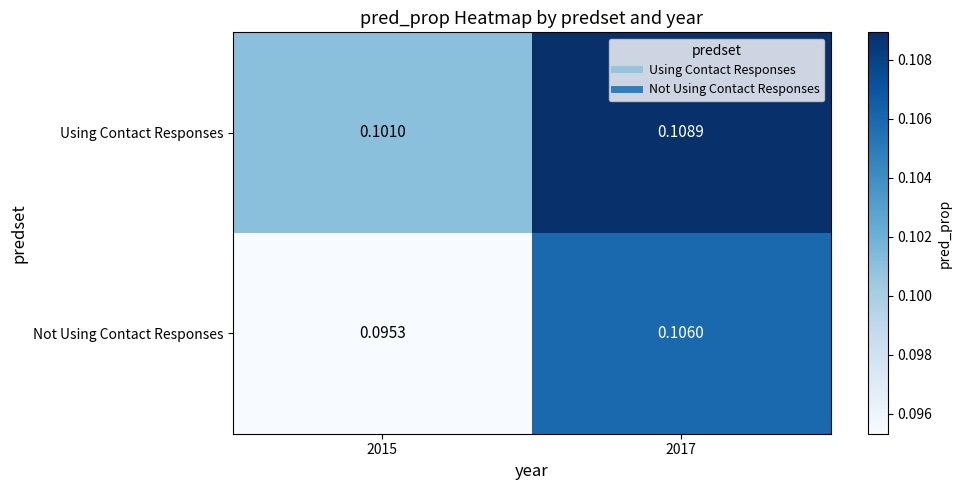

Which series changed the most between 2015 and 2017?

Not Using Contact Responses